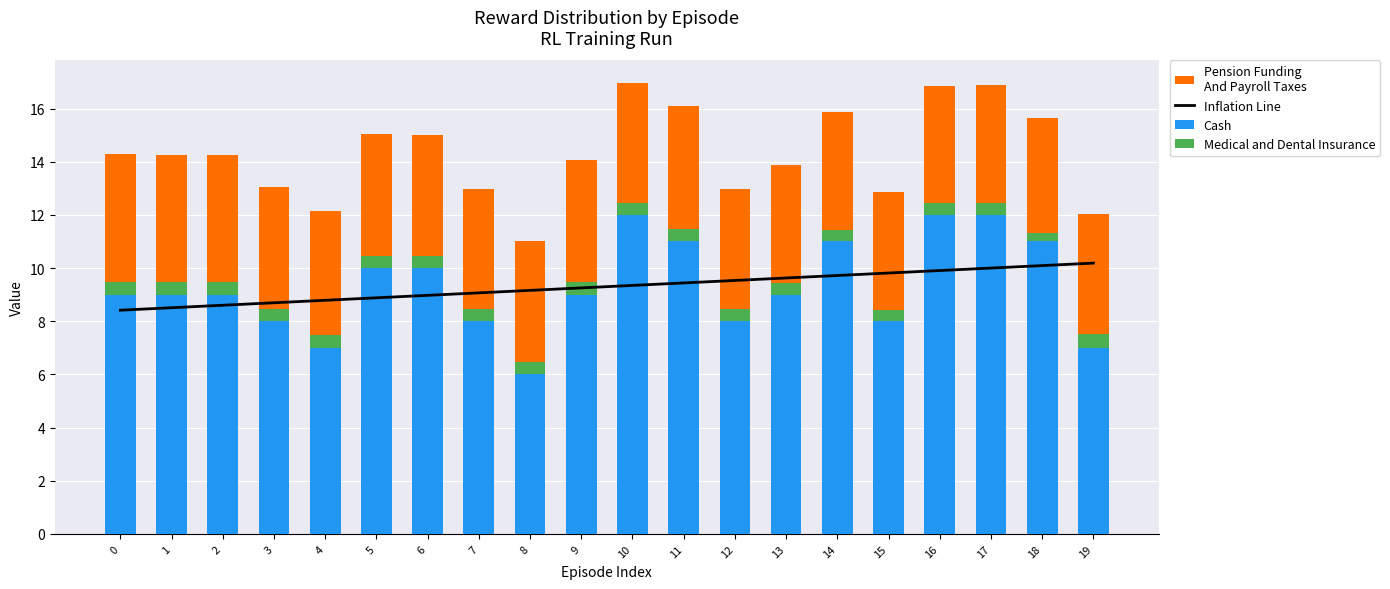

The Medical and Dental Insurance series shows 0.2 at 2. True or false?

False